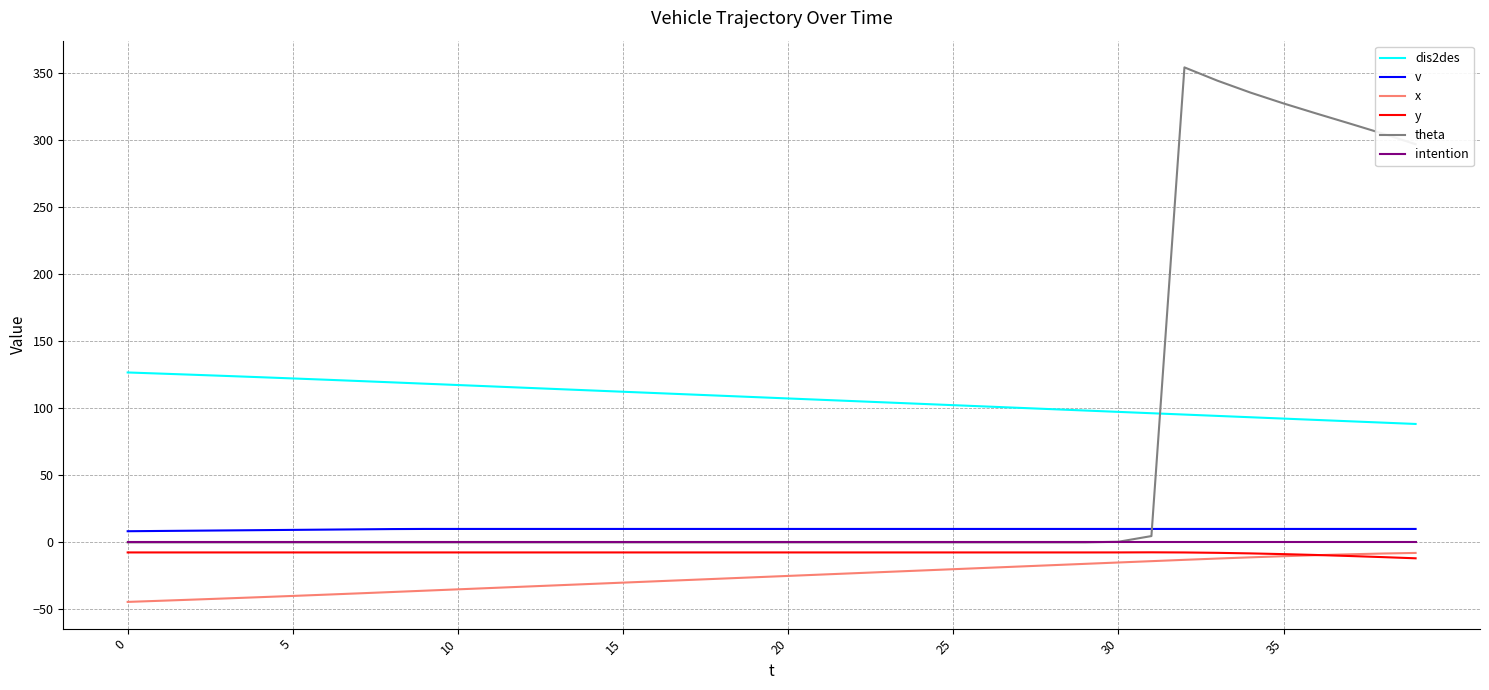

Which series has the widest spread of values?

theta